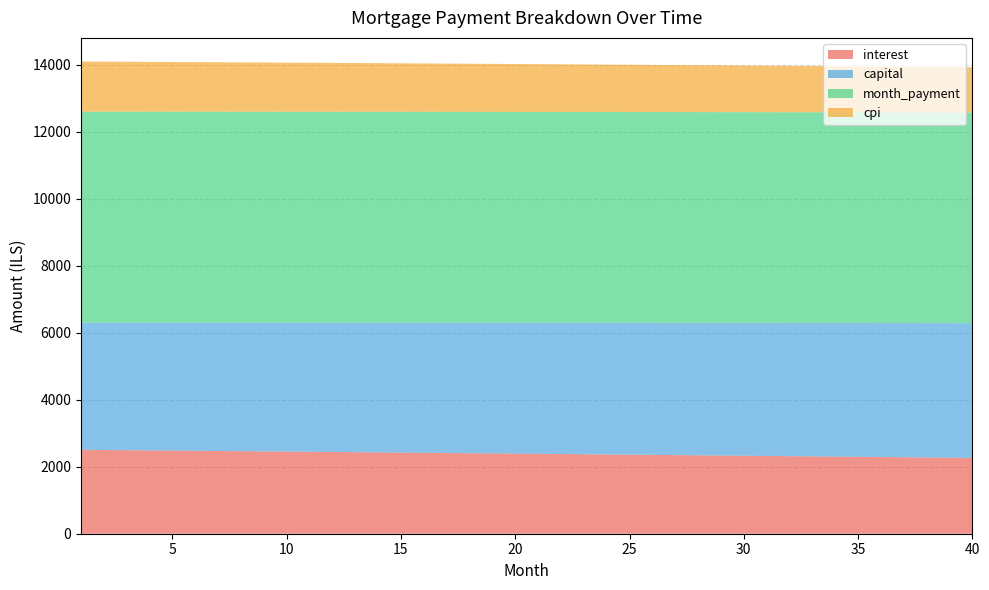

Reading left to right, what are all the values shown in this chart?

interest: 1=2503.8	2=2498.0	3=2492.2	4=2486.5	5=2480.6	6=2474.8	7=2469.0	8=2463.1	9=2457.2	10=2451.2	11=2445.3	12=2439.3	13=2433.3	14=2427.3	15=2421.3	16=2415.2	17=2409.1	18=2403.0	19=2396.8	20=2390.7	21=2384.5	22=2378.3	23=2372.0	24=2365.8	25=2359.5	26=2353.2	27=2346.9	28=2340.5	29=2334.1	30=2327.7	31=2321.3	32=2314.8	33=2308.4	34=2301.9	35=2295.3	36=2288.8	37=2282.2	38=2275.6	39=2269.0	40=2262.3
capital: 1=3793.6	2=3799.3	3=3804.9	4=3810.7	5=3816.4	6=3822.1	7=3827.8	8=3833.6	9=3839.3	10=3845.1	11=3850.8	12=3856.6	13=3862.4	14=3868.2	15=3874.0	16=3879.8	17=3885.6	18=3891.5	19=3897.3	20=3903.1	21=3909.0	22=3914.9	23=3920.7	24=3926.6	25=3932.5	26=3938.4	27=3944.3	28=3950.2	29=3956.2	30=3962.1	31=3968.0	32=3974.0	33=3979.9	34=3985.9	35=3991.9	36=3997.9	37=4003.9	38=4009.9	39=4015.9	40=4021.9
month_payment: 1=6297.3	2=6297.3	3=6297.2	4=6297.1	5=6297.0	6=6296.9	7=6296.8	8=6296.6	9=6296.5	10=6296.3	11=6296.1	12=6295.9	13=6295.7	14=6295.5	15=6295.3	16=6295.0	17=6294.7	18=6294.4	19=6294.1	20=6293.8	21=6293.5	22=6293.1	23=6292.8	24=6292.4	25=6292.0	26=6291.6	27=6291.2	28=6290.7	29=6290.3	30=6289.8	31=6289.3	32=6288.8	33=6288.3	34=6287.8	35=6287.2	36=6286.7	37=6286.1	38=6285.5	39=6284.9	40=6284.3
cpi: 1=1496.6	2=1493.1	3=1489.6	4=1486.2	5=1482.7	6=1479.2	7=1475.6	8=1472.1	9=1468.5	10=1465.0	11=1461.4	12=1457.8	13=1454.2	14=1450.6	15=1446.9	16=1443.3	17=1439.6	18=1436.0	19=1432.3	20=1428.6	21=1424.8	22=1421.1	23=1417.3	24=1413.6	25=1409.8	26=1406.0	27=1402.2	28=1398.4	29=1394.5	30=1390.7	31=1386.8	32=1382.9	33=1379.1	34=1375.1	35=1371.2	36=1367.3	37=1363.3	38=1359.4	39=1355.4	40=1351.4